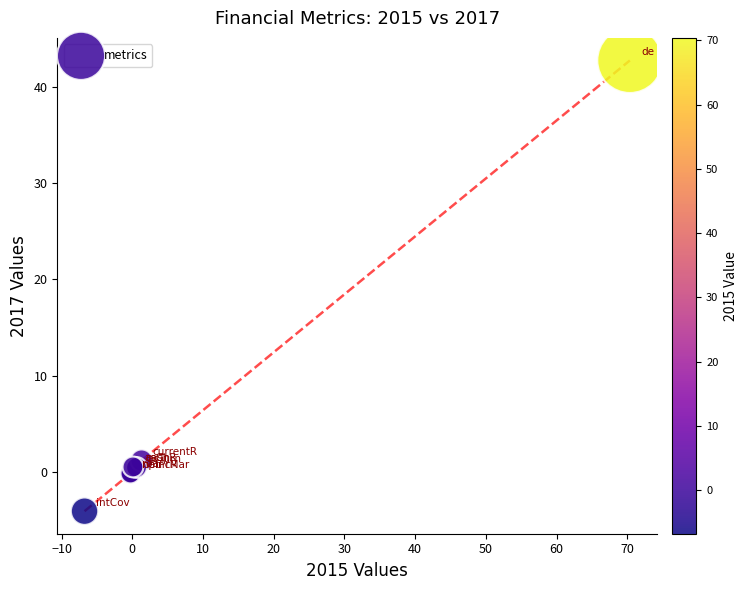

What Y value in the scatter plot is closest to 19?

1.2